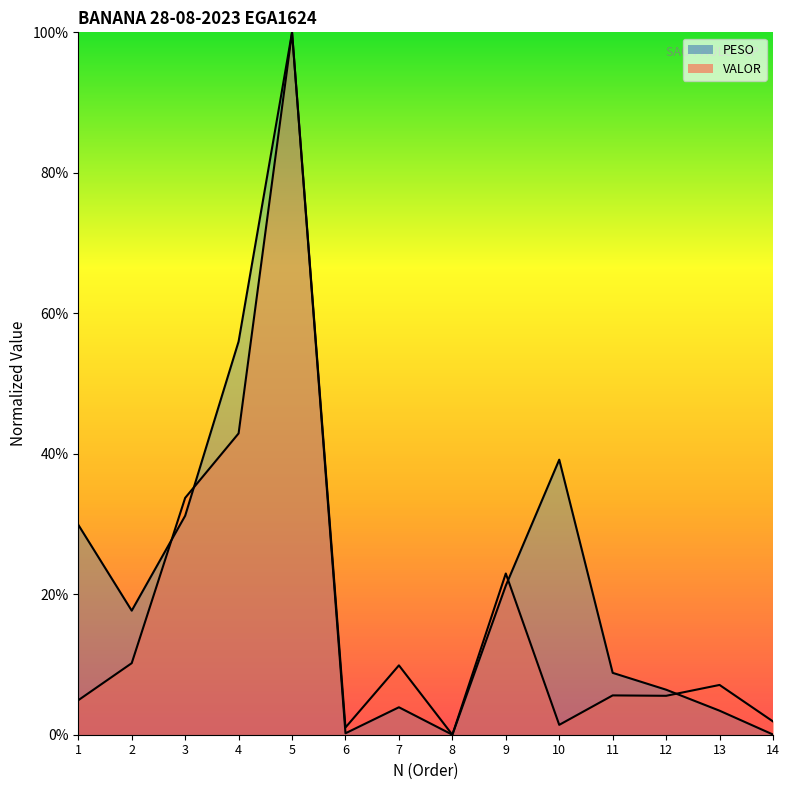

True or false: PESO has more than 1 interior local peaks.

True